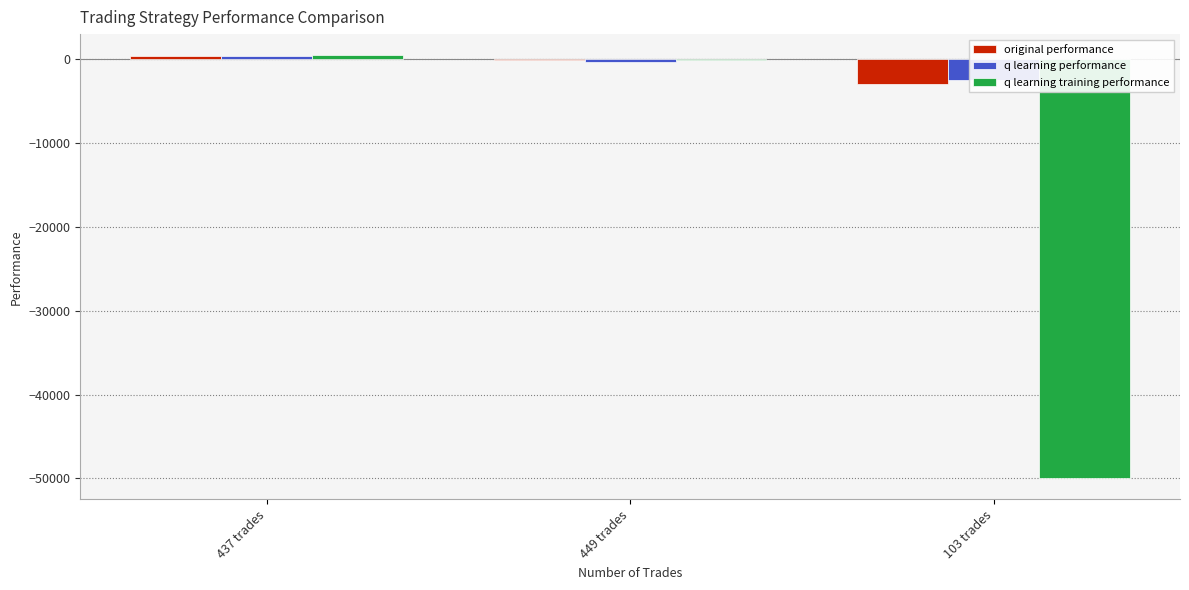

What position from the right is 103 trades?

1